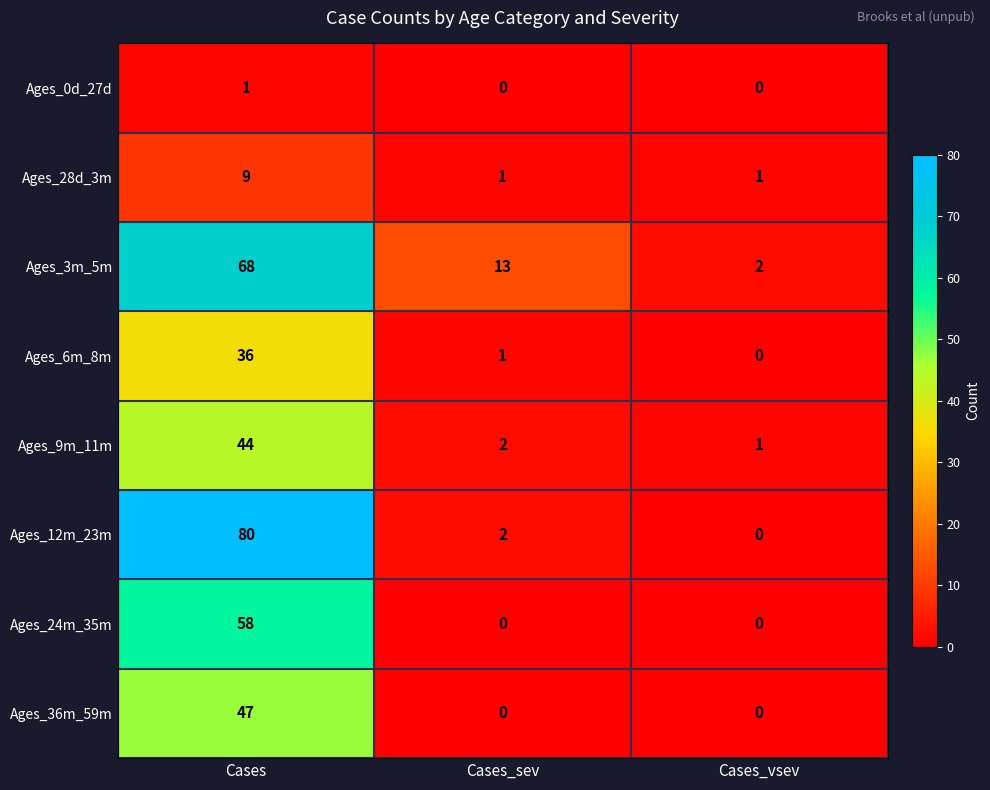

Which series has the largest range (max minus min)?

Ages_12m_23m